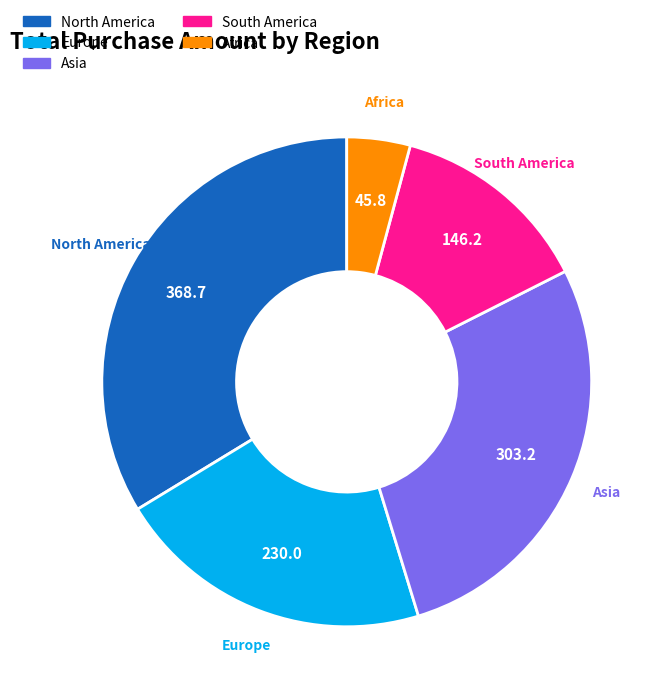

Is there any slice that represents more than half of the pie?

No